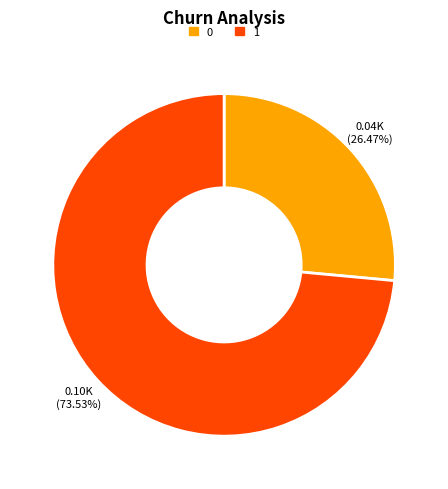

Rank the categories by value from highest to lowest.

1, 0